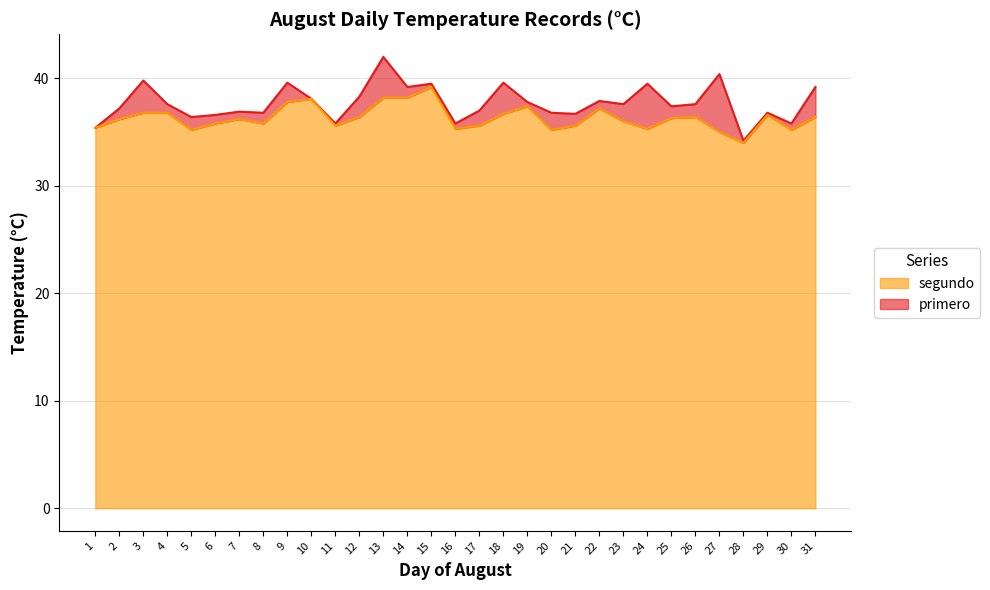

Reading left to right, what are all the values shown in this chart?

primero: 1=35.4	2=37.2	3=39.8	4=37.6	5=36.4	6=36.6	7=36.9	8=36.8	9=39.6	10=38.1	11=35.8	12=38.3	13=42.0	14=39.2	15=39.5	16=35.8	17=37.0	18=39.6	19=37.8	20=36.8	21=36.7	22=37.9	23=37.6	24=39.5	25=37.4	26=37.6	27=40.4	28=34.2	29=36.8	30=35.8	31=39.2
segundo: 1=35.4	2=36.2	3=36.8	4=36.8	5=35.2	6=35.8	7=36.2	8=35.8	9=37.8	10=38.1	11=35.6	12=36.4	13=38.2	14=38.2	15=39.2	16=35.3	17=35.6	18=36.7	19=37.4	20=35.2	21=35.6	22=37.2	23=36.0	24=35.3	25=36.3	26=36.4	27=35.0	28=34.0	29=36.6	30=35.2	31=36.4